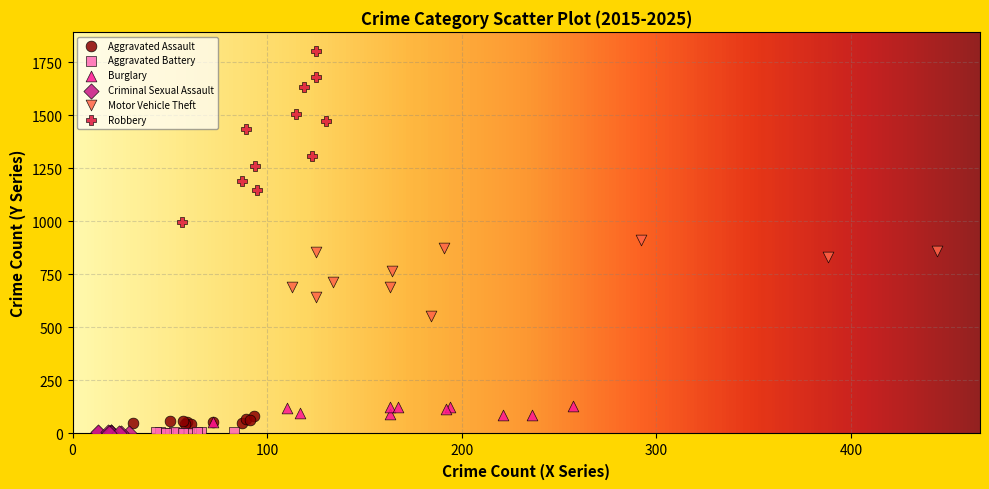

Which series reaches the maximum Y coordinate?

Robbery